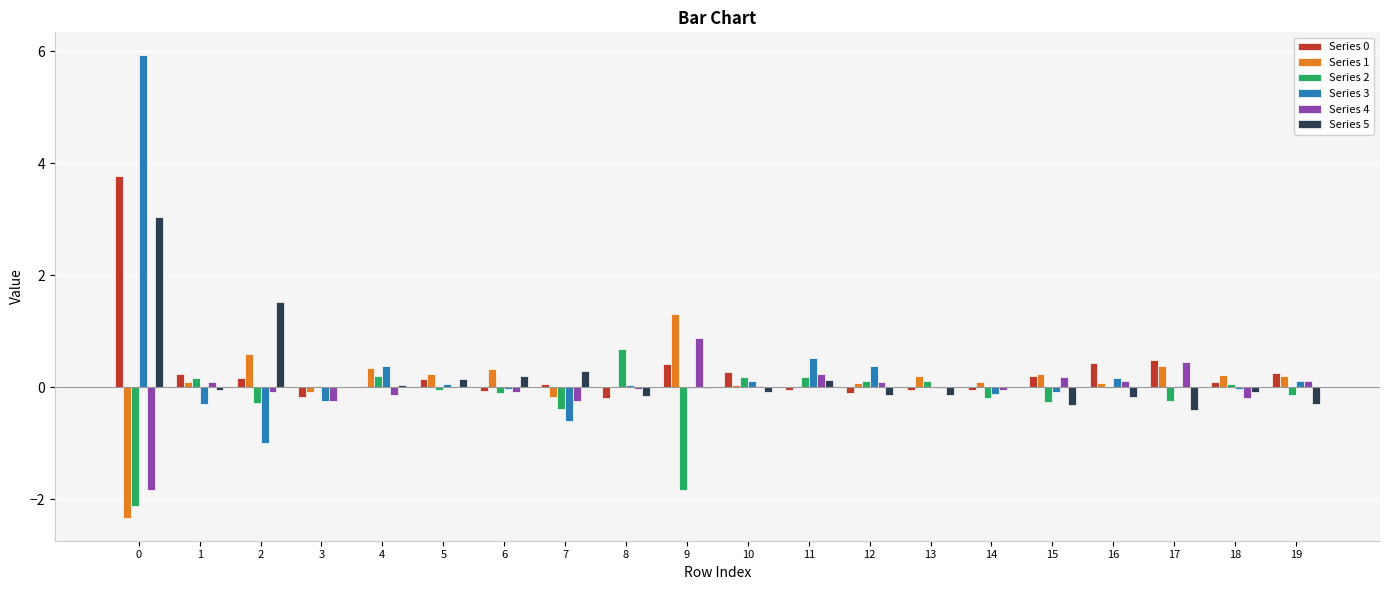

The value of Series 4 at 7 is -0.3. True or false?

True